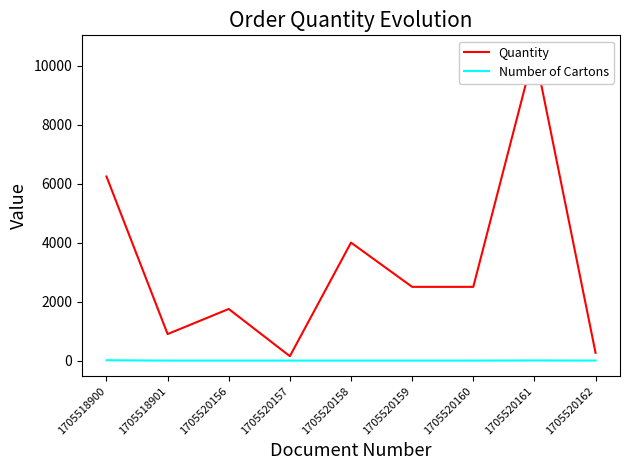

What is the total value across all series at 1705518900?

6253